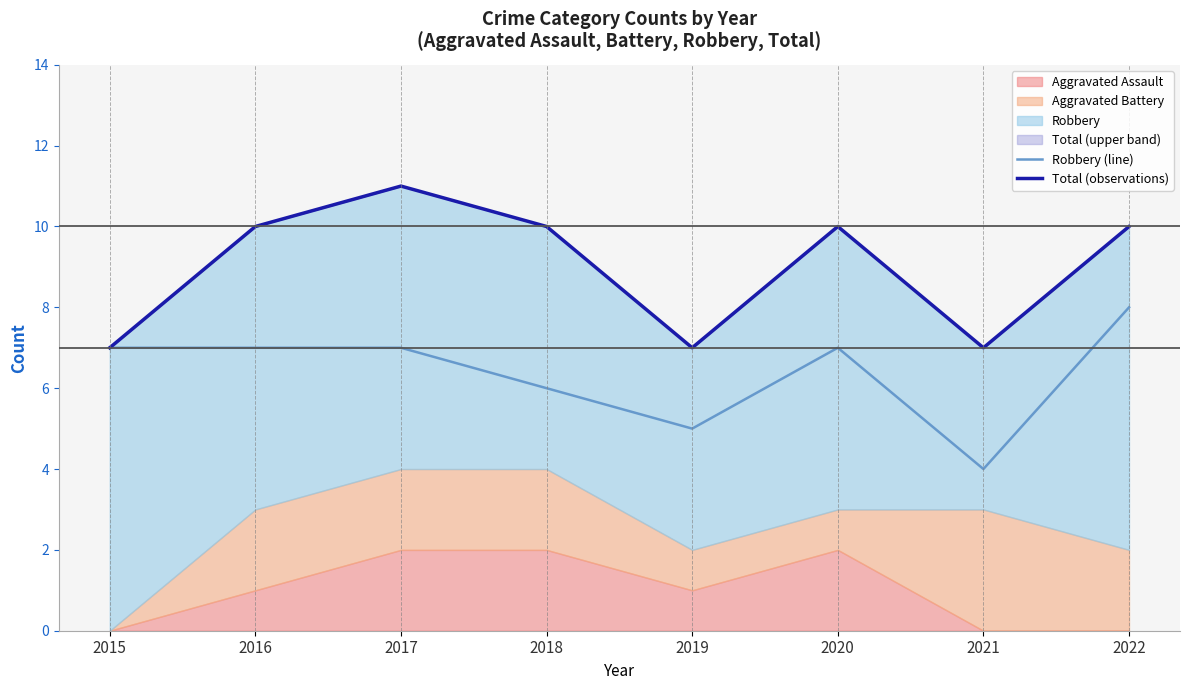

What is the value of the Robbery (line) point at the 8th from the left?

8